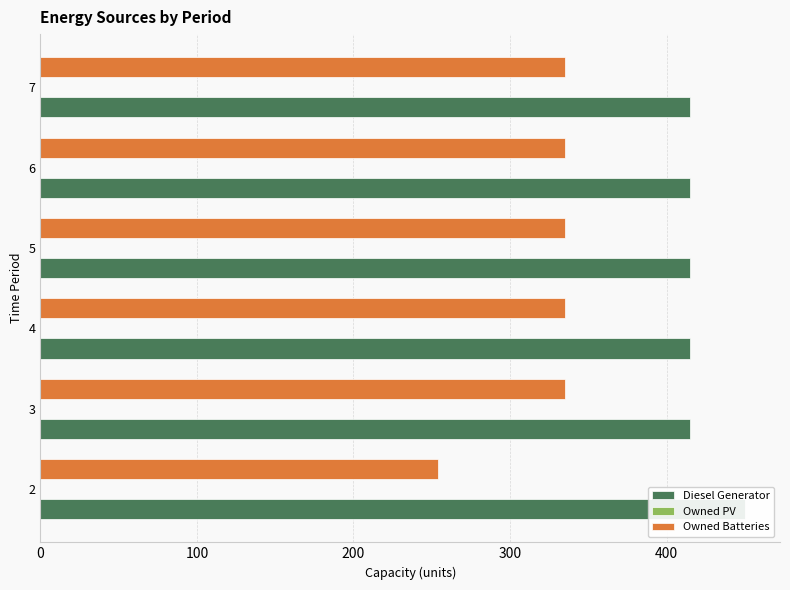

Reading left to right, extract all data points from this chart.

Diesel Generator: 450.0	415.0	415.0	415.0	415.0	415.0
Owned PV: 0.2	0.2	0.2	0.2	0.2	0.2
Owned Batteries: 254.0	335.0	335.0	335.0	335.0	335.0